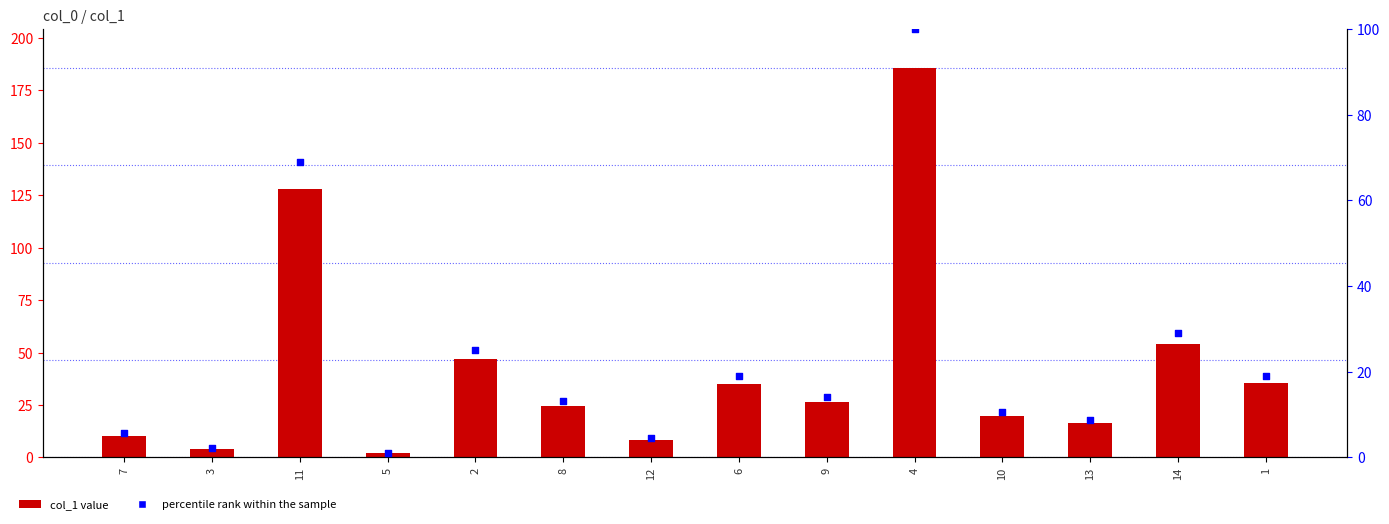

At which category is the sum across all series the highest?

4